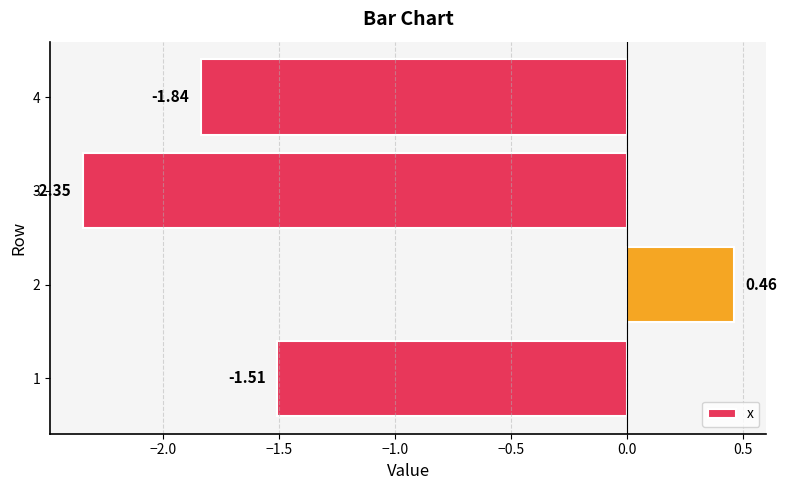

What is the change in value from 1 to 3?

-0.8